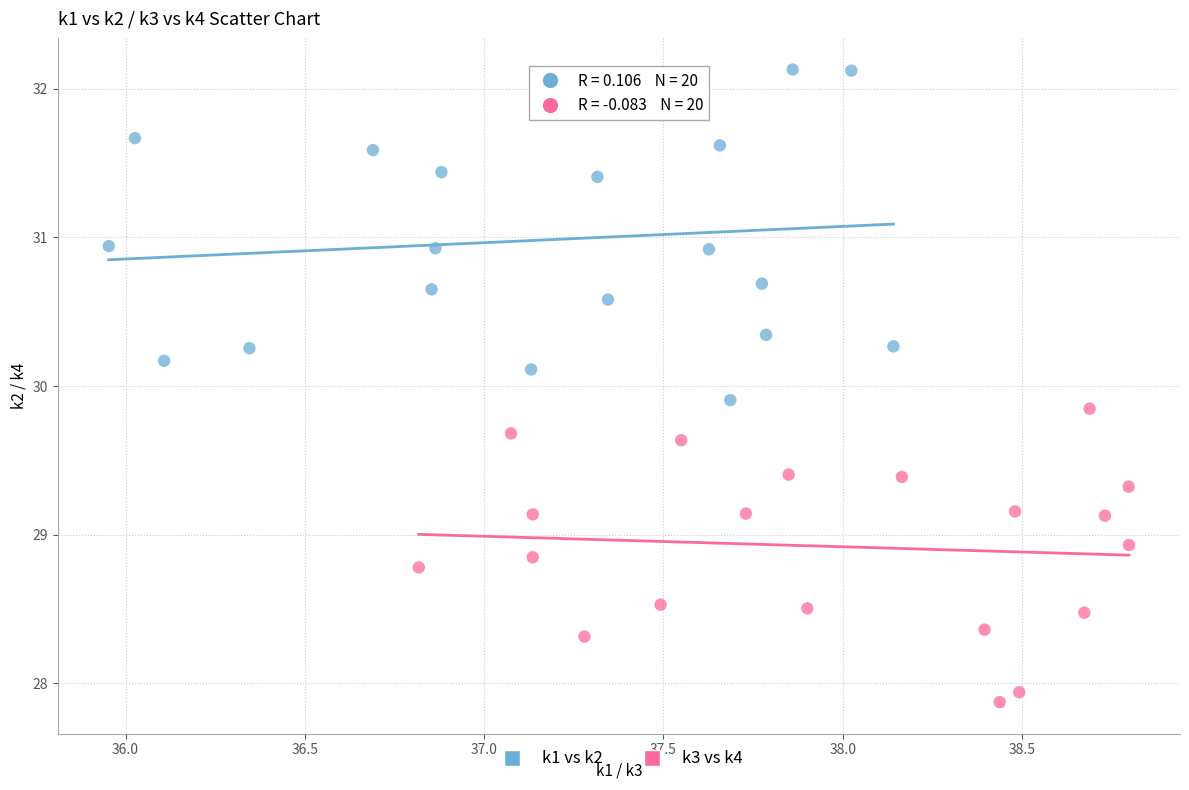

Which series reaches the minimum Y coordinate?

k3 vs k4